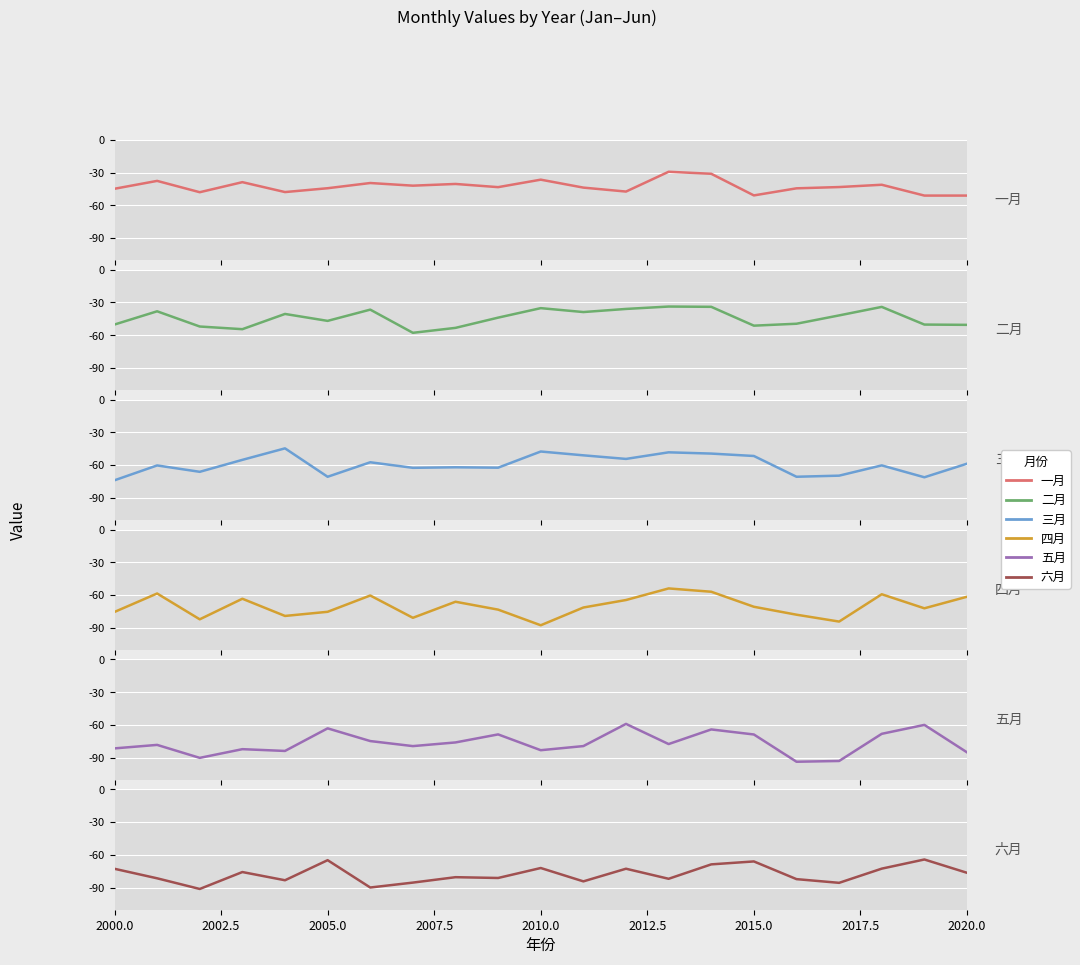

What is the sum of all 六月 values?

-1629.1